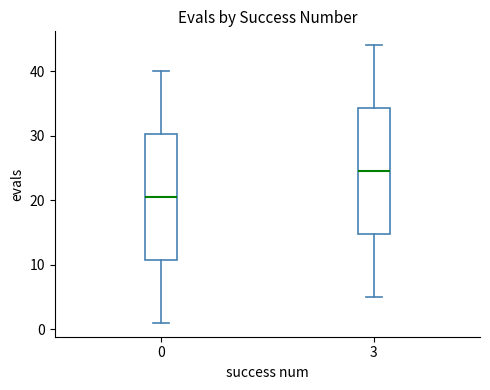

Reading left to right, transcribe this box plot: for each box, give where its median line is, the range the box spans, and where its two whiskers end, as read against the y-axis. The values are not printed on the chart, so give them approximately, as read against the axis.

0: median 21, box 11 to 30, whiskers 1 to 40
3: median 25, box 15 to 34, whiskers 5 to 44